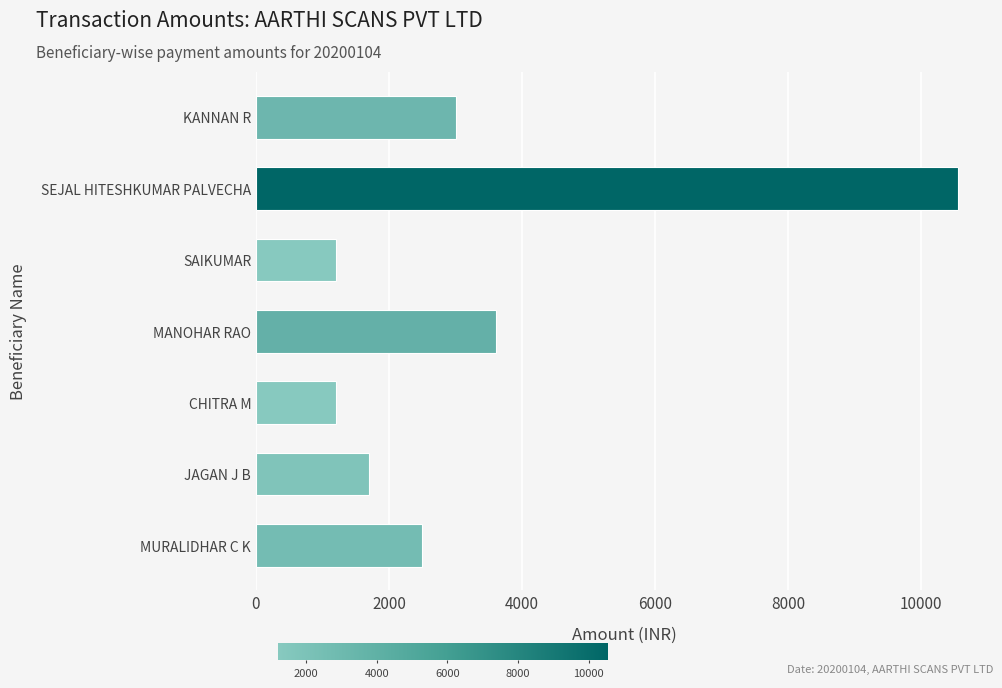

What is the difference between the values at JAGAN J B and MURALIDHAR C K?

800